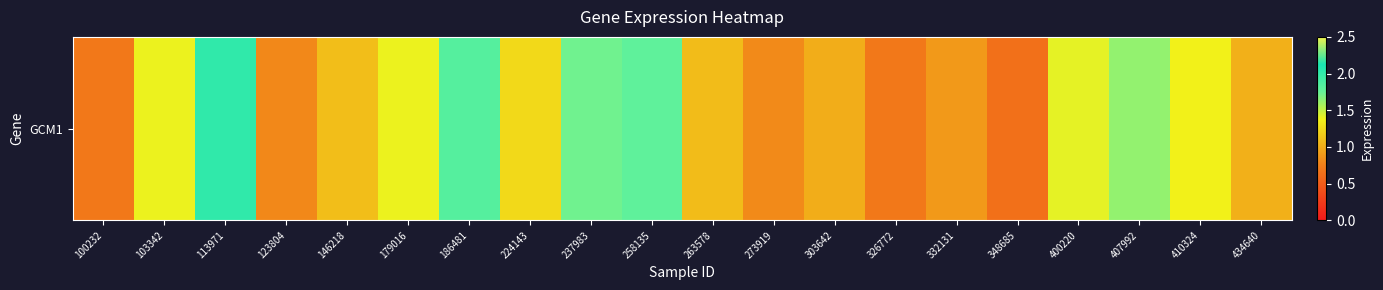

Reading left to right, transcribe all the data shown in this chart.

0.7	1.4	2.0	0.8	1.1	1.4	1.8	1.2	1.7	1.8	1.1	0.8	1.0	0.7	0.9	0.6	1.4	1.6	1.4	1.0